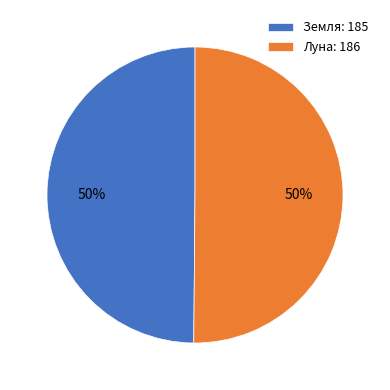

How many segments does this pie chart have?

2